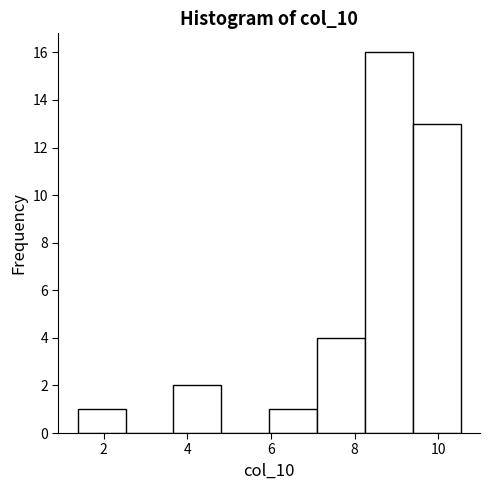

Which range on the x-axis has the tallest bar?

8.2 to 9.4